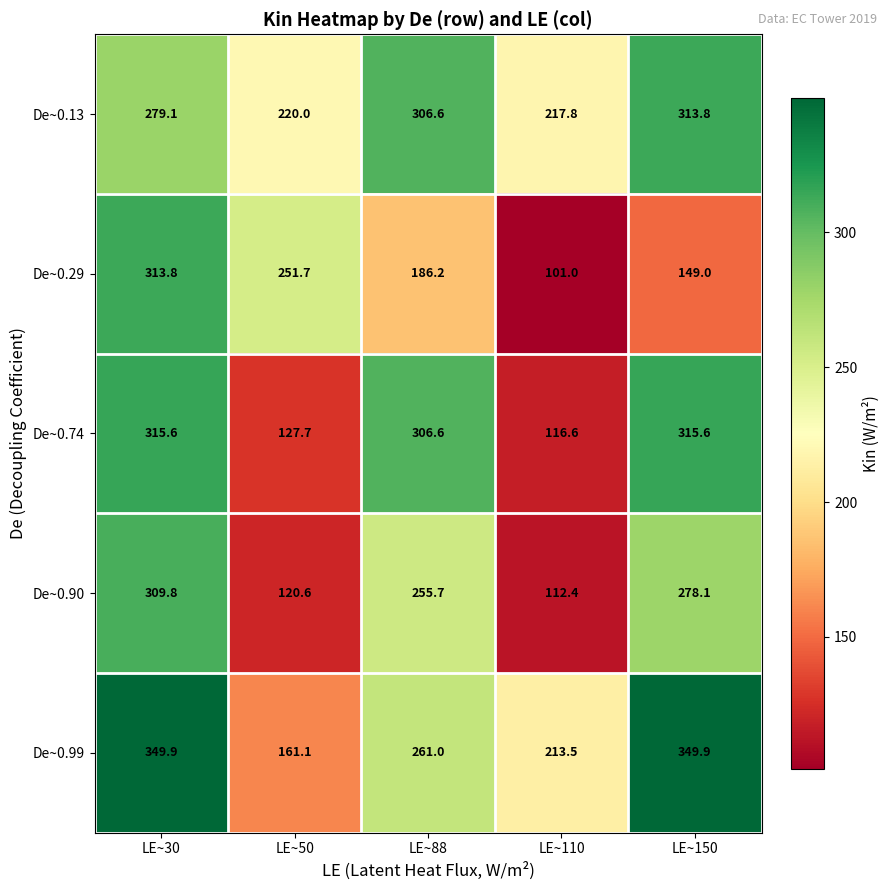

Count the number of data series in this chart.

5